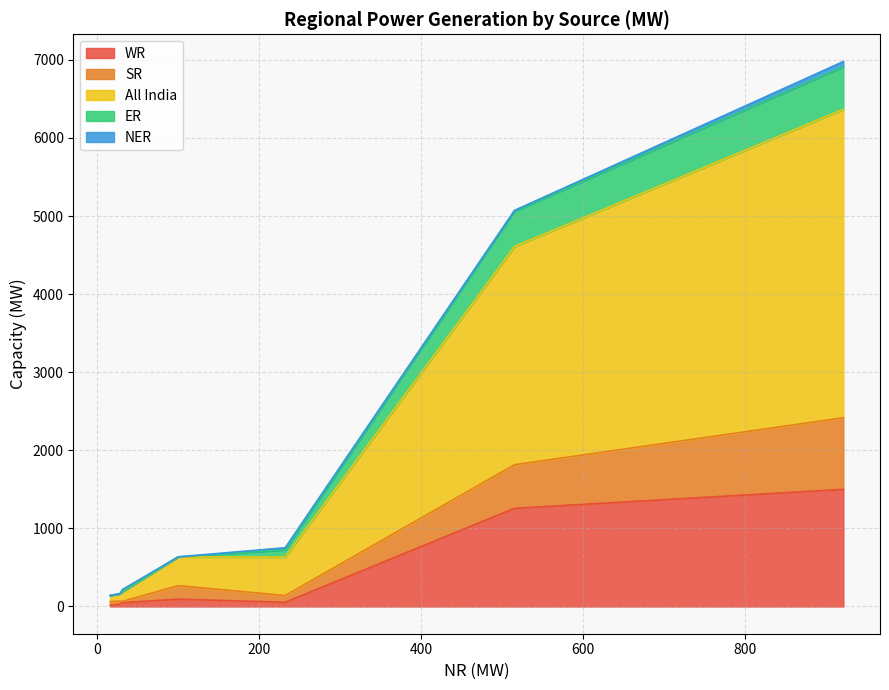

Which series has the widest spread of values?

All India